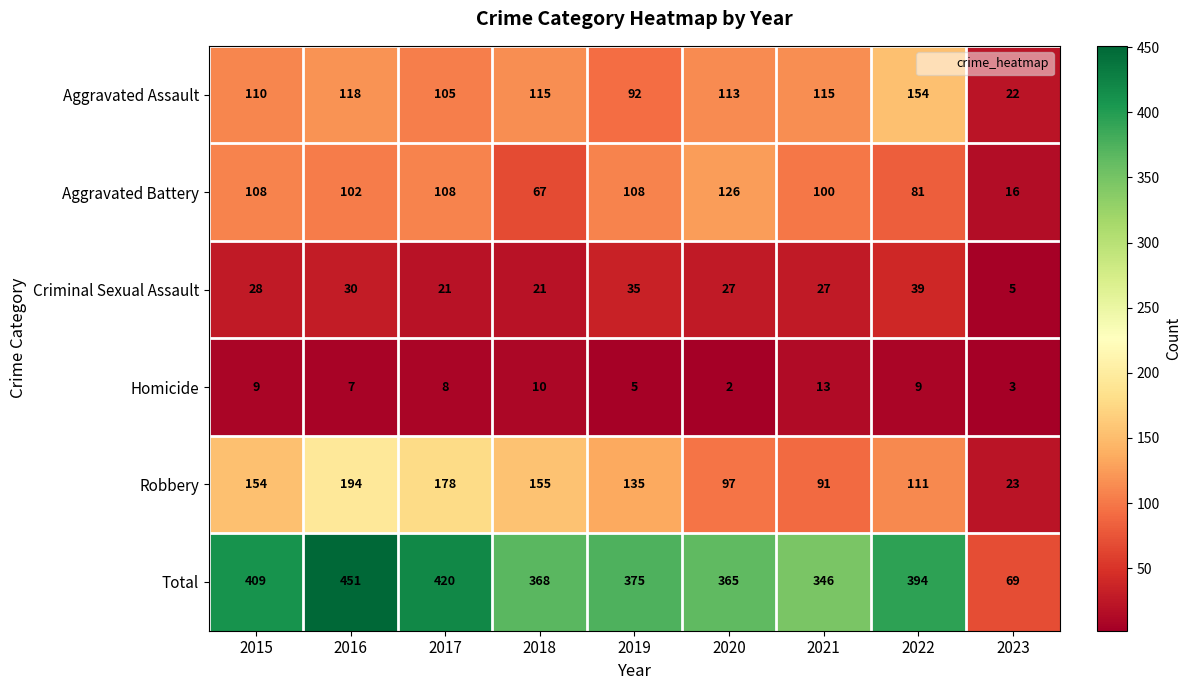

Which category has the highest value across all series?

2016